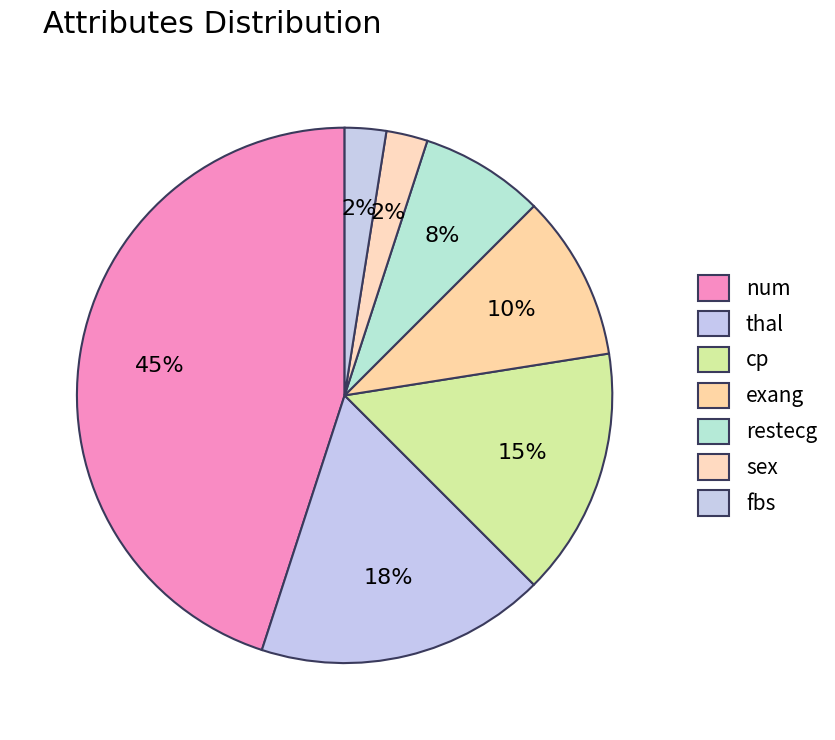

Does any single category account for the majority?

No